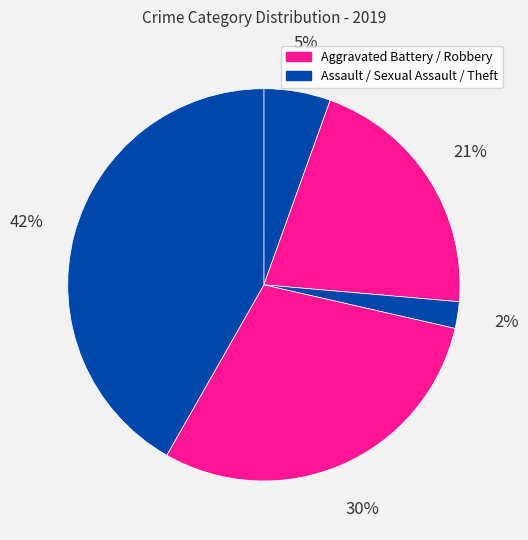

How many slices are in this pie chart?

5